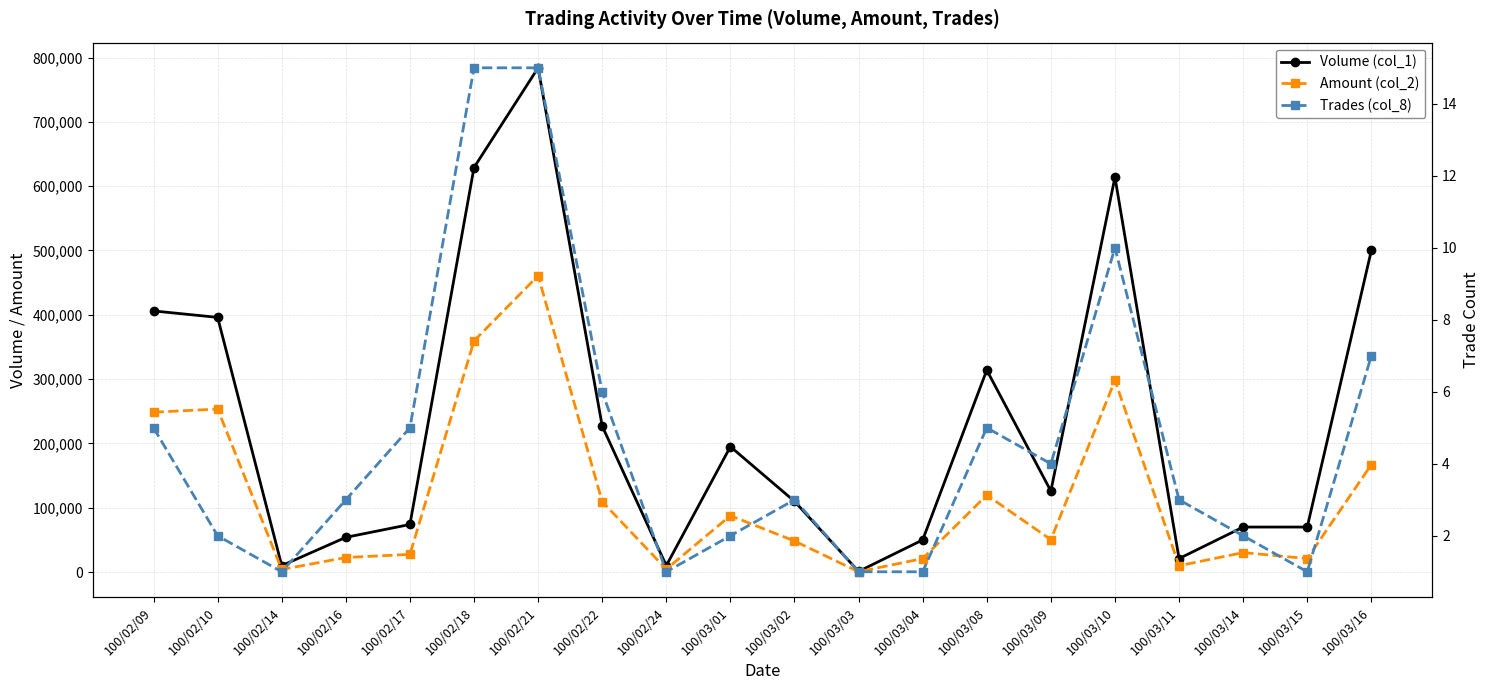

True or false: Trades (col_8) has a value of 3 at 100/03/02.

True